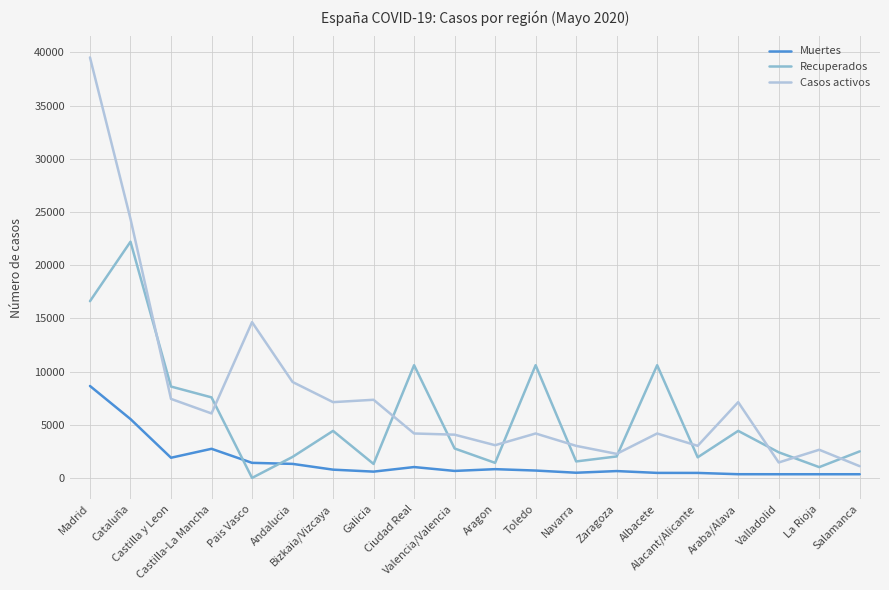

What is the difference between the maximum and minimum values in the Muertes series?

8298